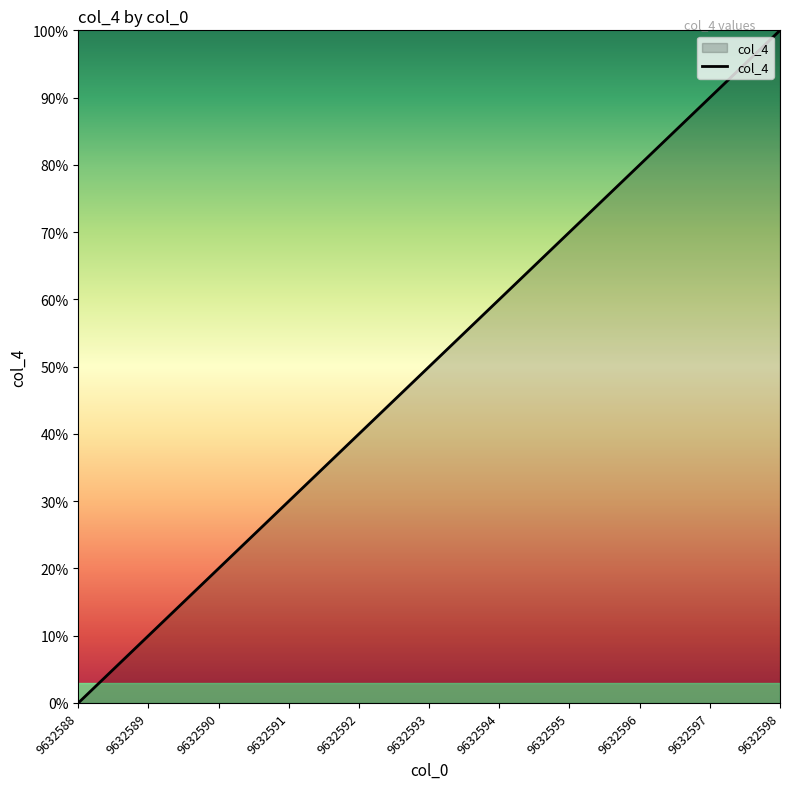

Reading right to left, what are all the values shown in this chart?

100	90	80	70	60	50	40	30	20	10	0